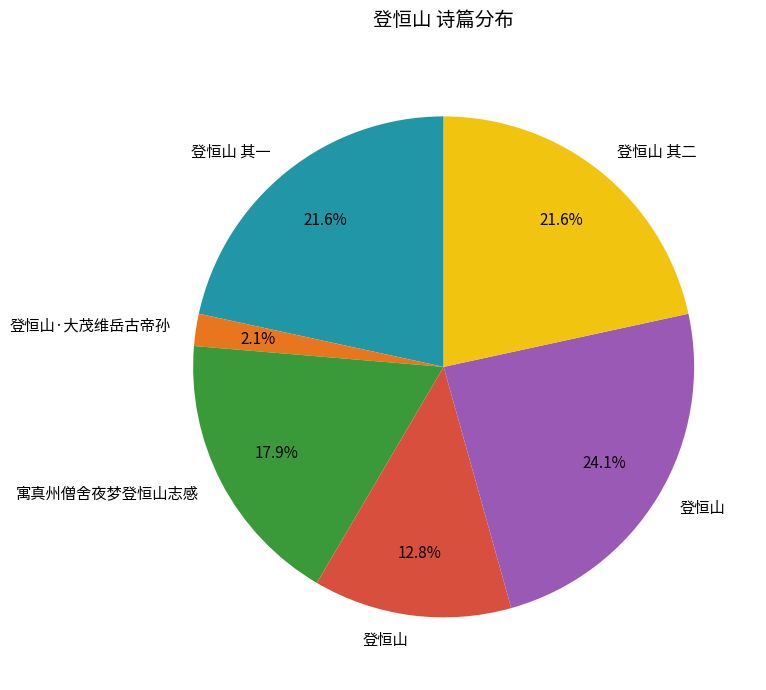

Is there a majority slice in this chart?

No